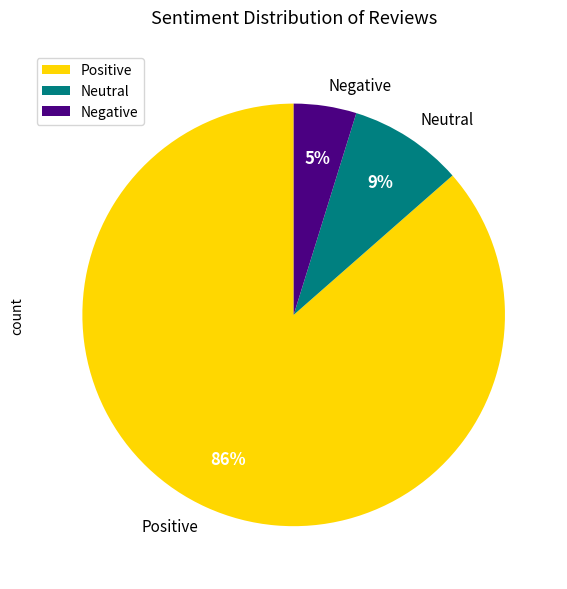

Does any single category account for the majority?

Yes